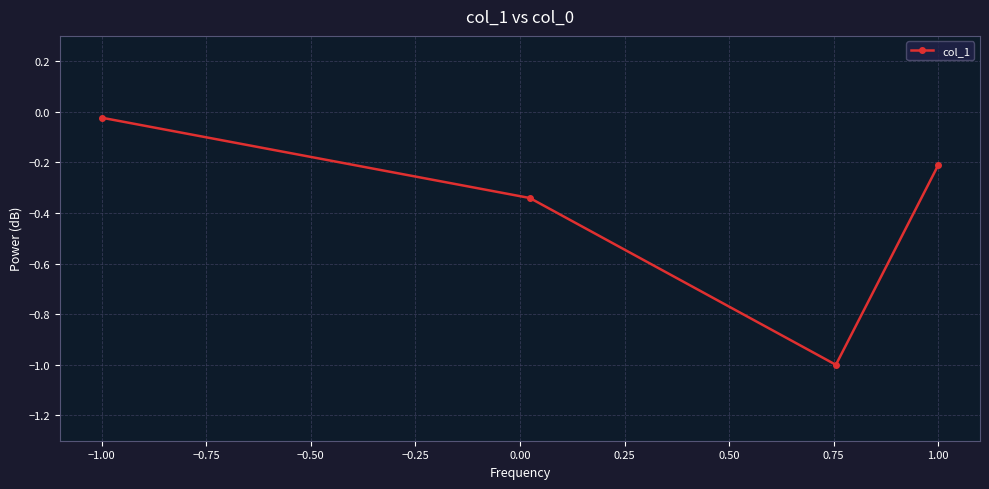

Which category has the highest value across all series?

−1.00